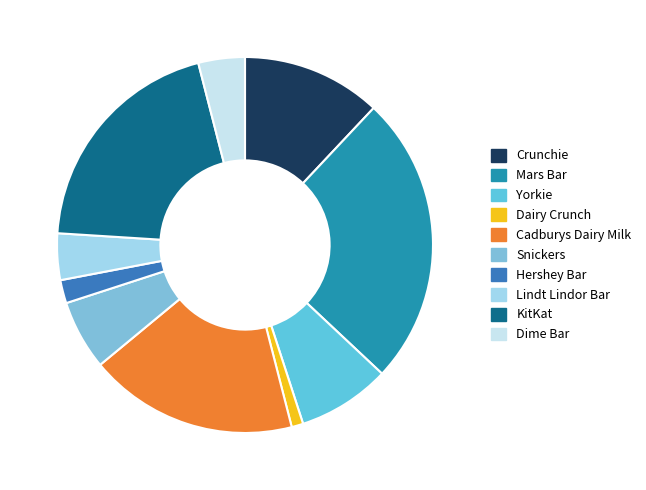

To the nearest percent, what is the difference between the largest and smallest slice percentages?

24%